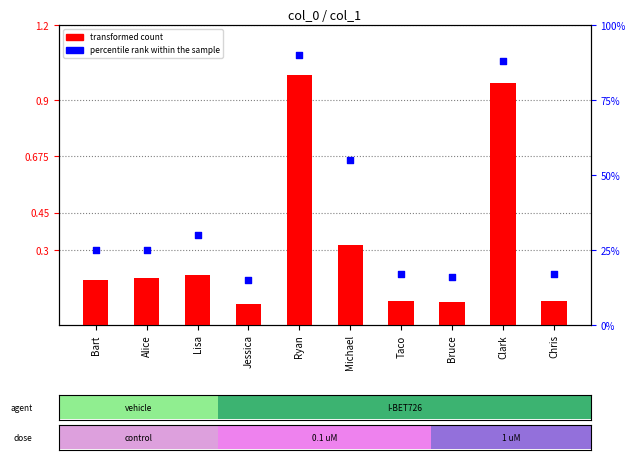

Which series contains the highest Y value?

transformed count